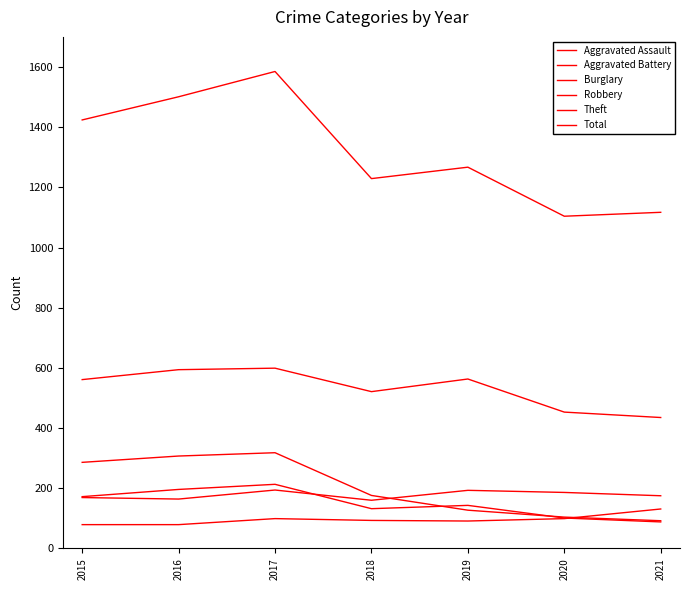

At 2021, list the series in order from largest to smallest.

Total, Theft, Aggravated Battery, Aggravated Assault, Burglary, Robbery